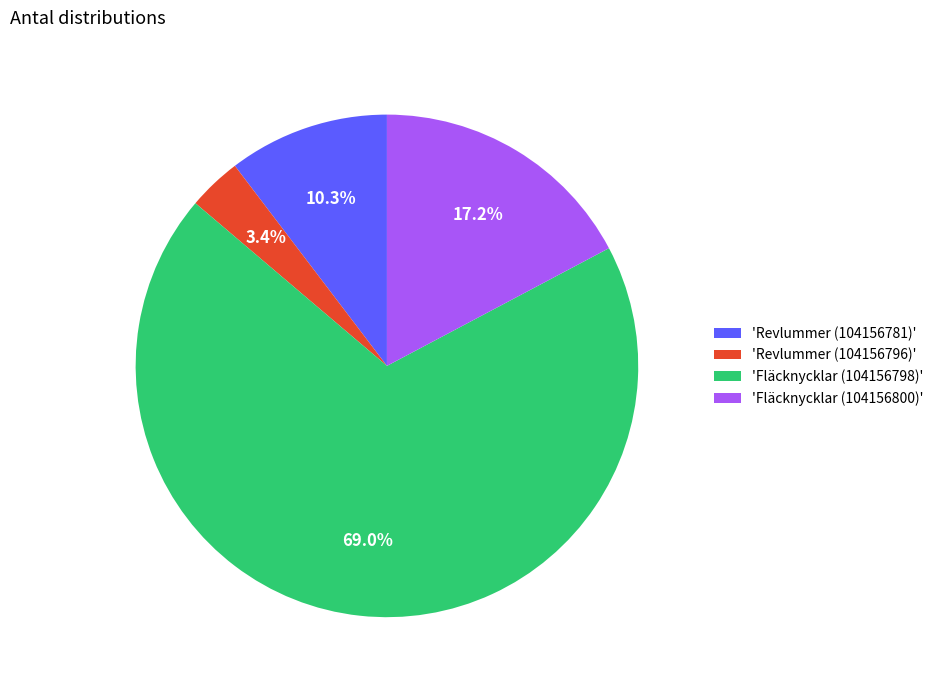

Is there a majority slice in this chart?

Yes